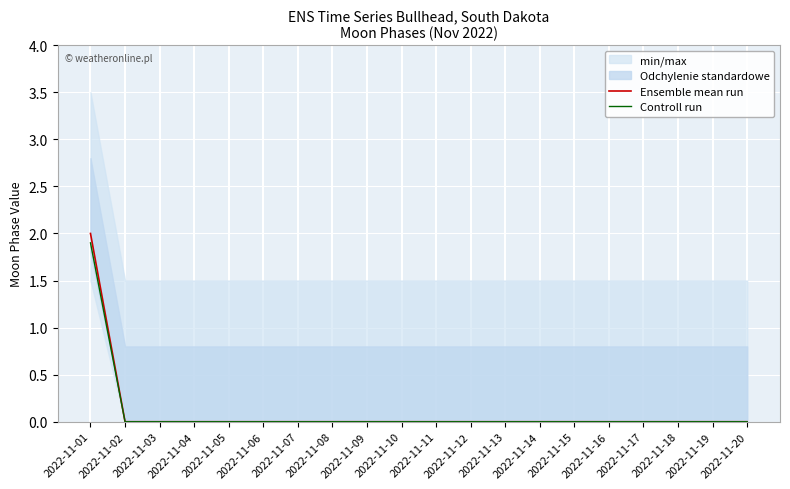

Which has a higher value, 2022-11-08 or 2022-11-18?

2022-11-08